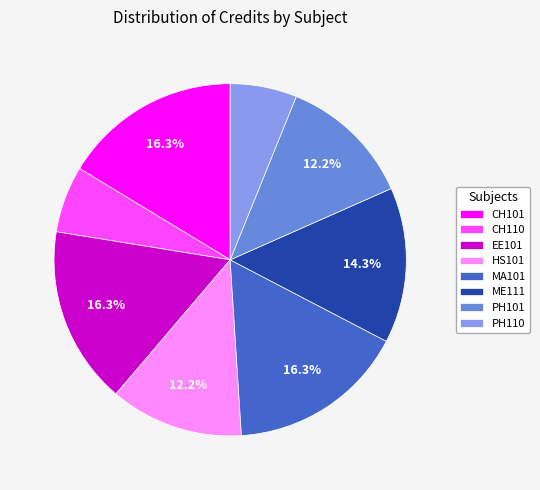

To the nearest percent, what is the combined percentage of CH110 and PH110?

12%